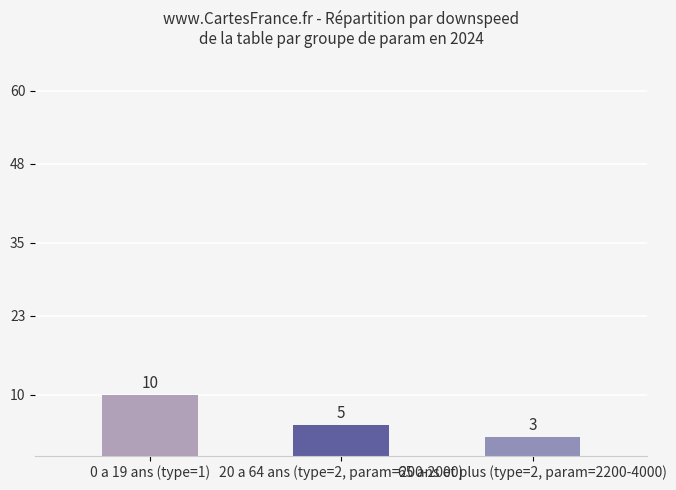

What is the label of the 3rd bar from the left?

65 ans et plus (type=2, param=2200-4000)